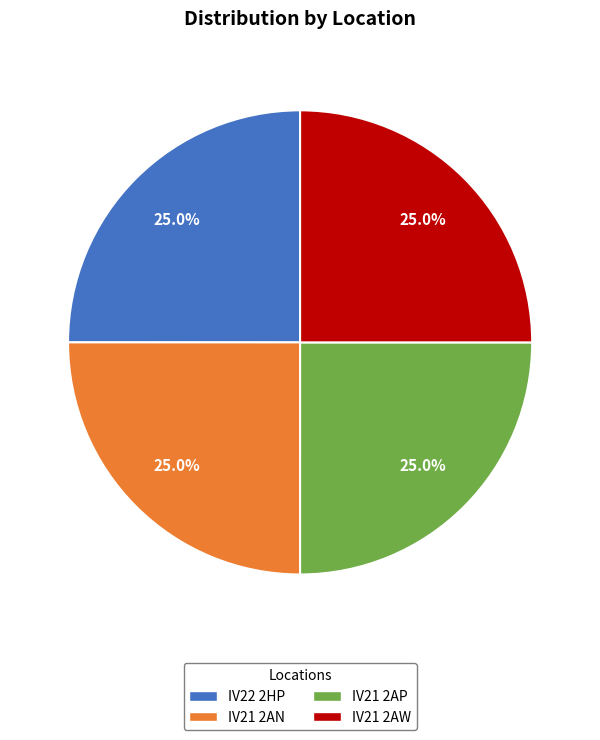

How many slices are in this pie chart?

4